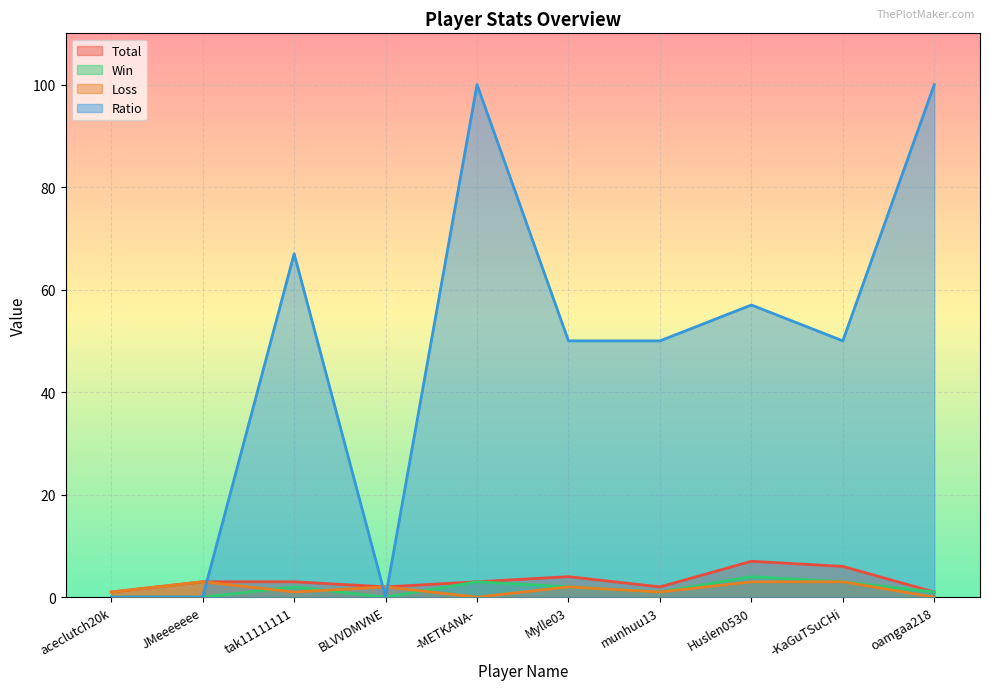

Rank the series by their maximum value, from lowest to highest.

Loss, Win, Total, Ratio